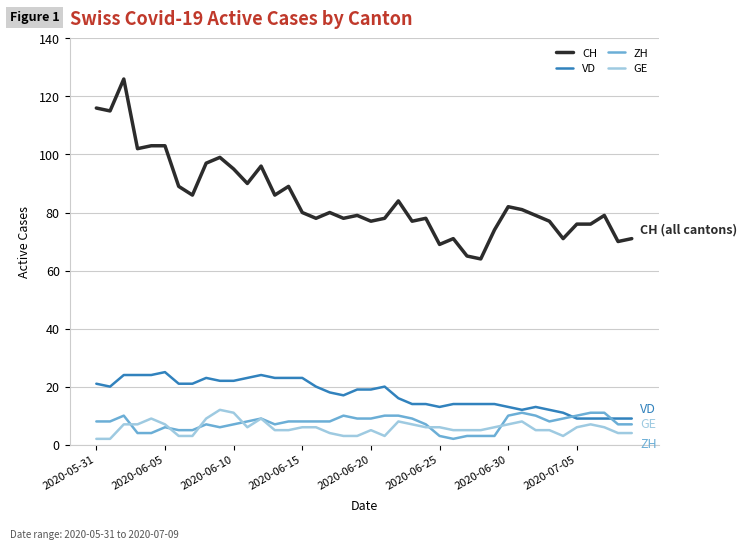

What are all the series names shown in the legend?

CH, VD, ZH, GE